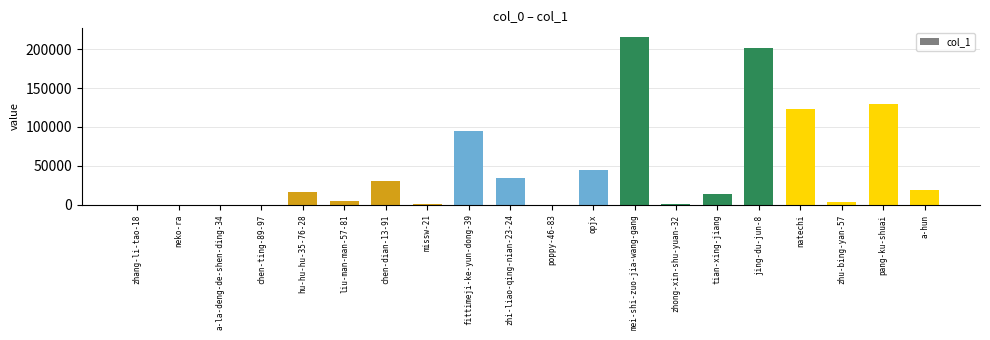

True or false: the data shows 385118 at mei-shi-zuo-jia-wang-gang.

False